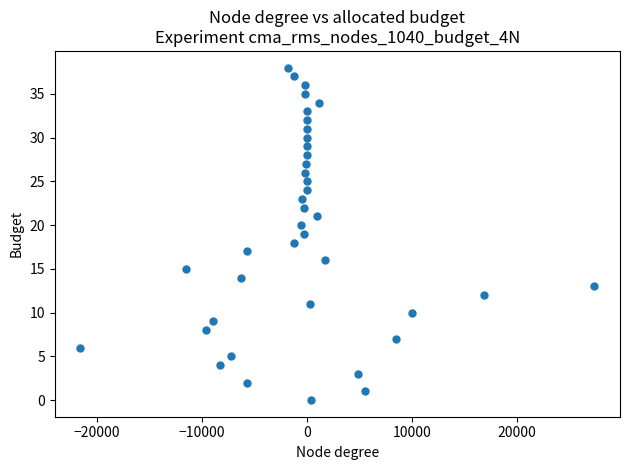

What is the range of Y values (max minus min)?

38